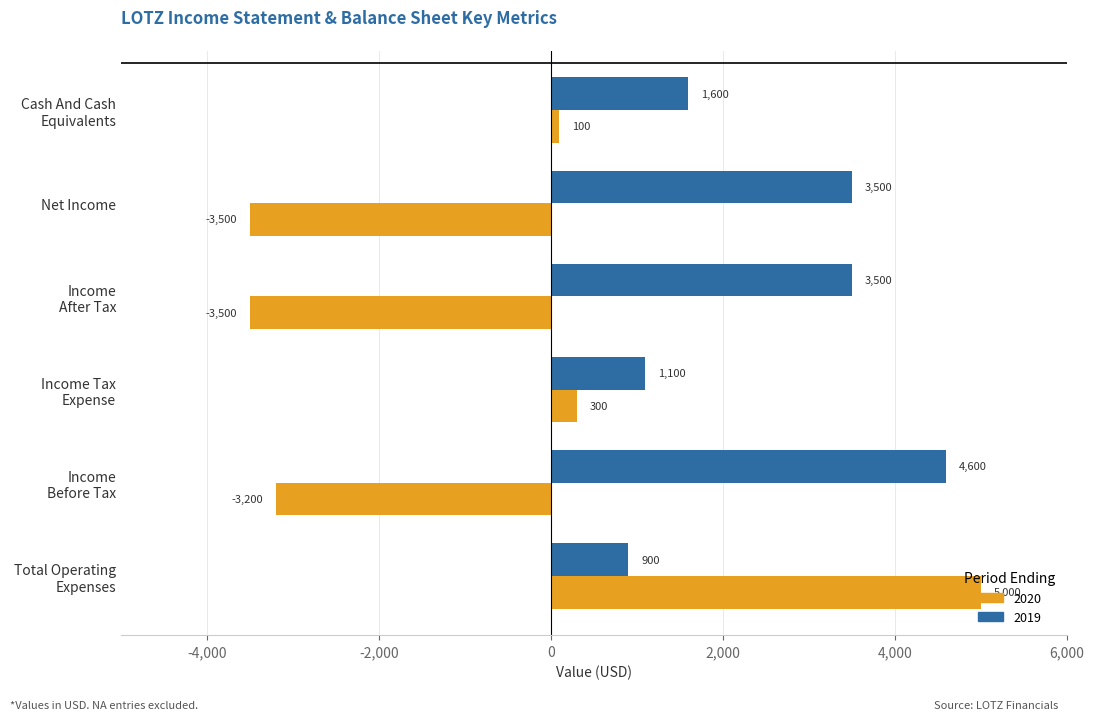

The value of 2020 at Total Operating
Expenses is 5000. True or false?

True